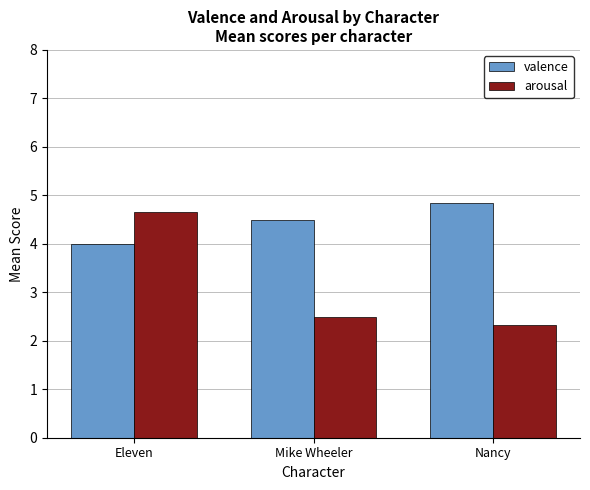

What is the maximum value for valence?

4.8